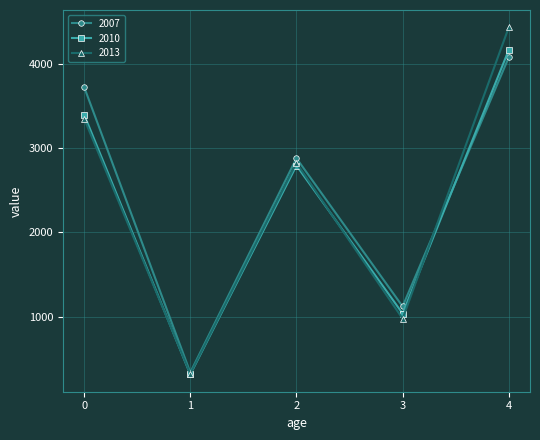

How many lines are shown in the chart?

3